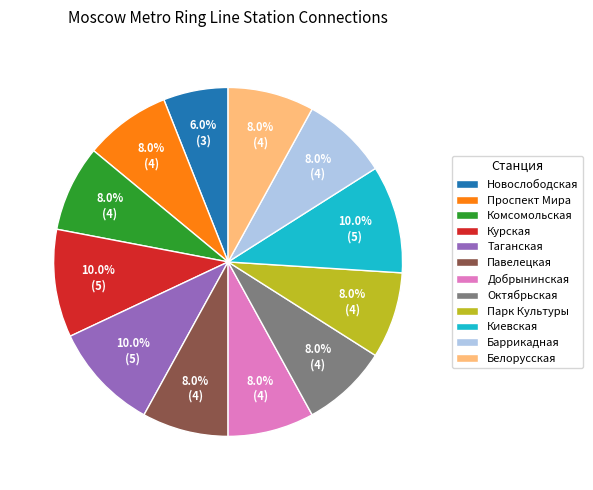

What is the smallest slice in the pie chart?

Новослободская